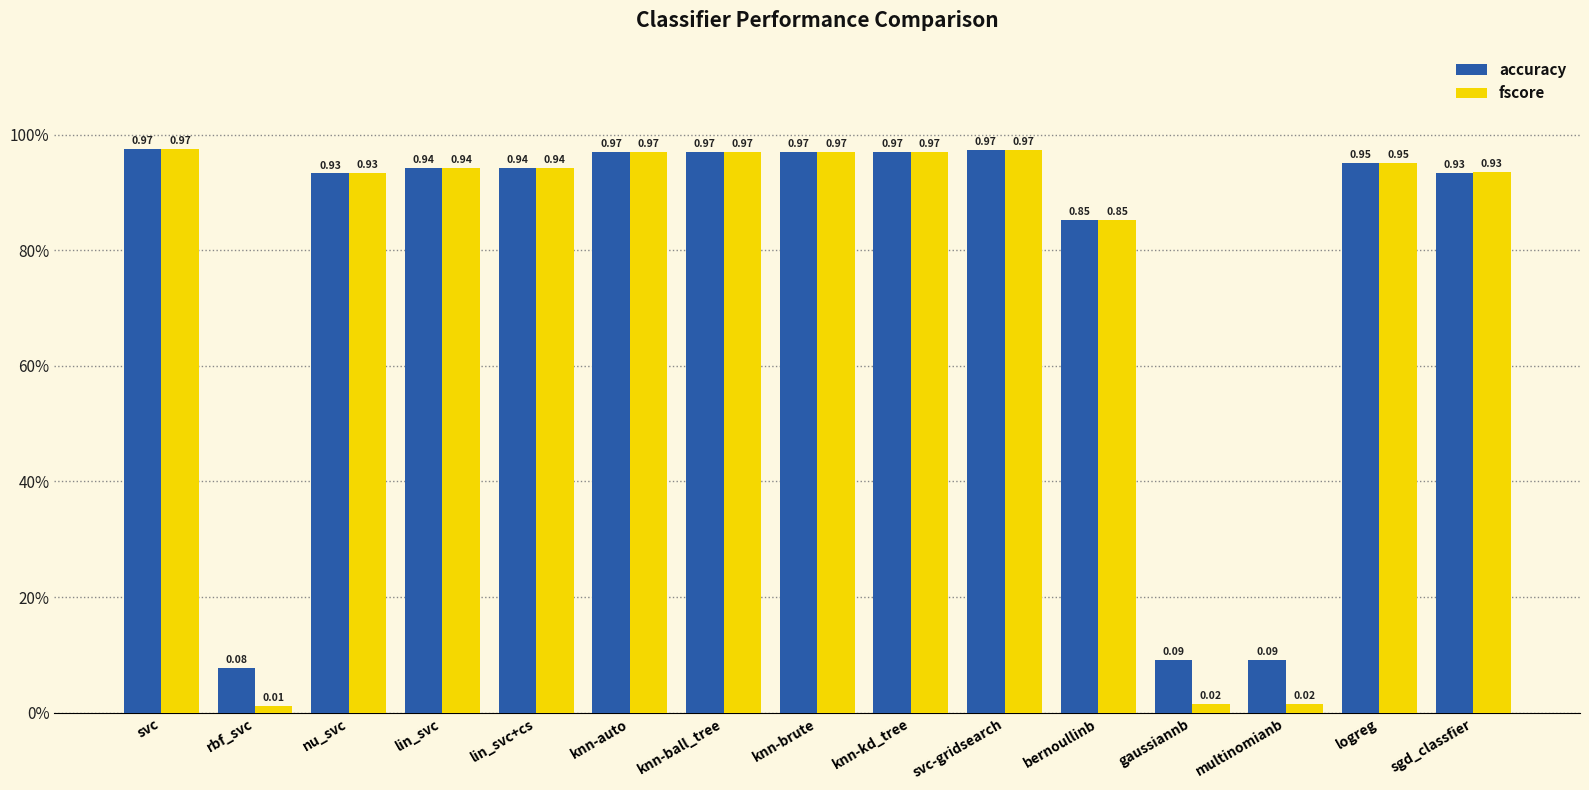

Does the chart contain stacked bars?

No